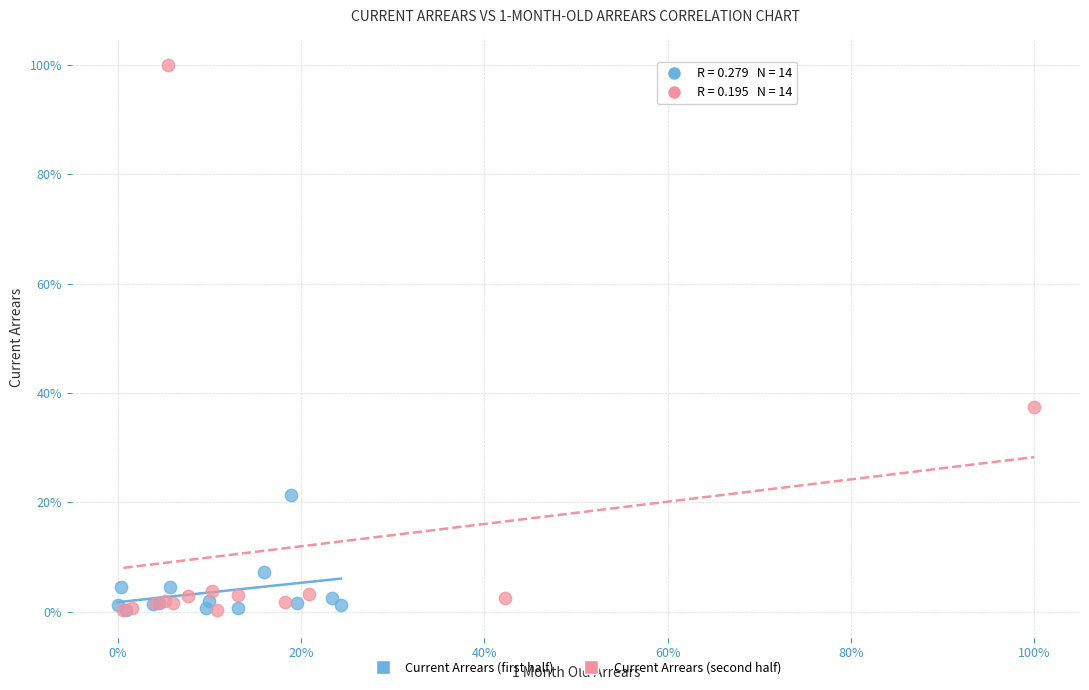

Which series contains the highest Y value?

Current Arrears (second half)